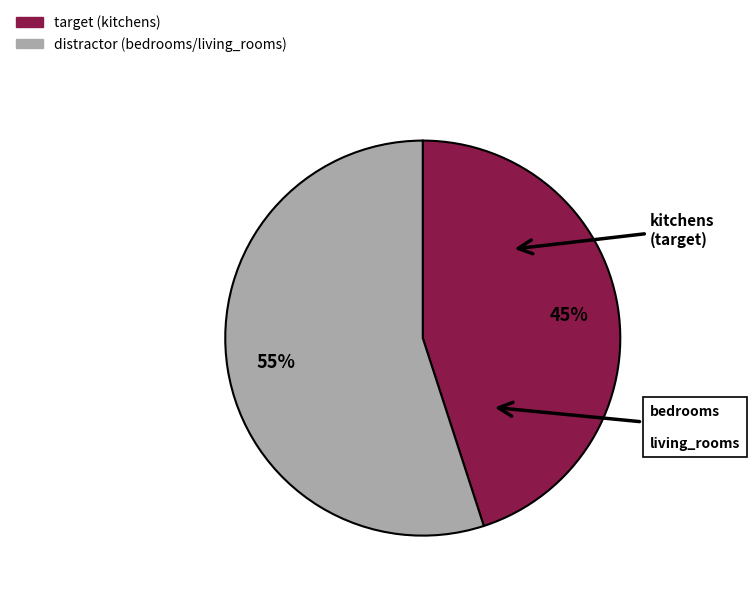

To the nearest percent, what is the average slice percentage?

50%